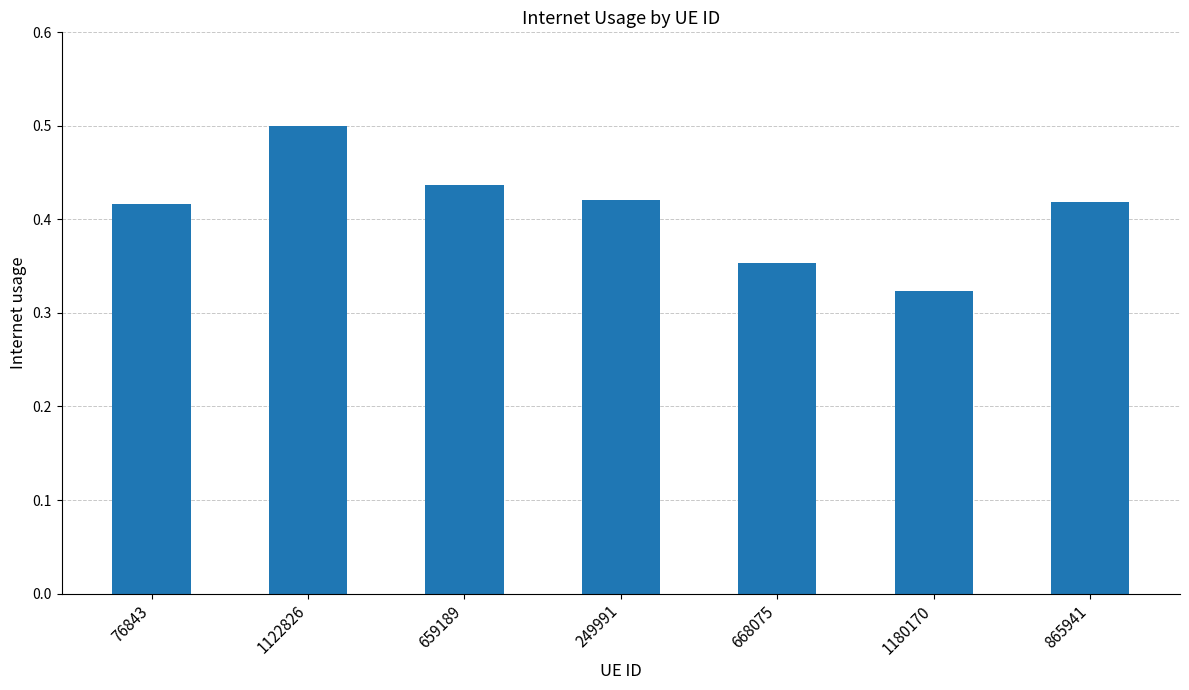

True or false: the data shows 0.7 at 659189.

False